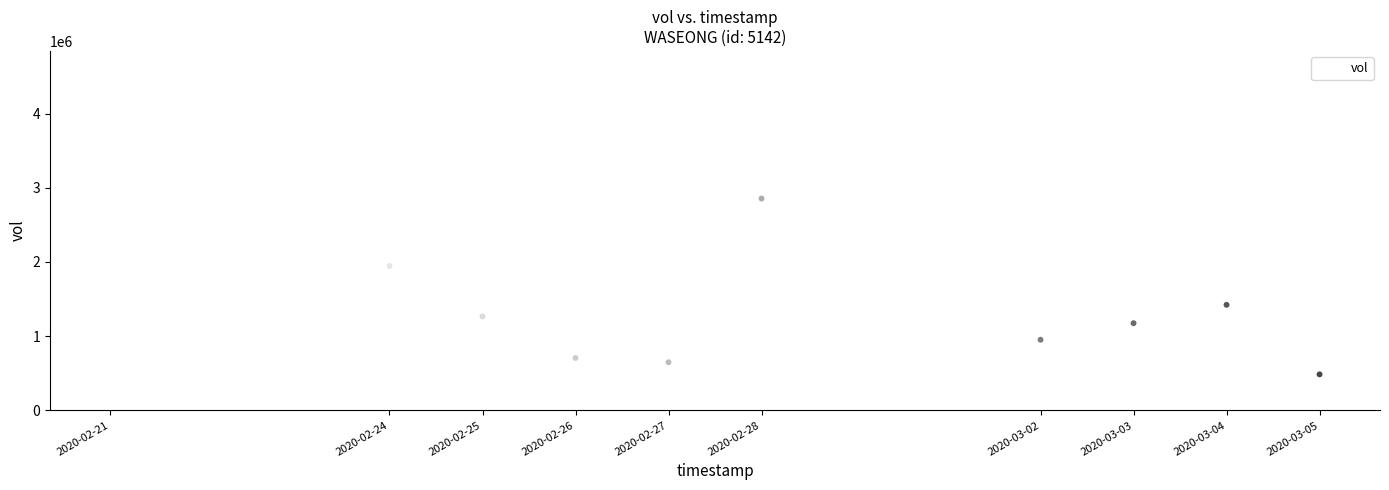

What is the range of X values (max minus min)?

1123200